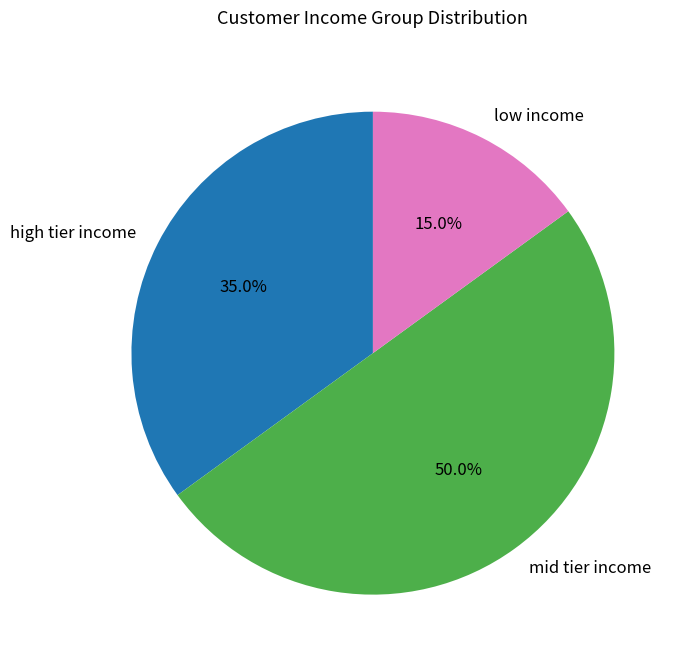

Which slice is the largest?

mid tier income